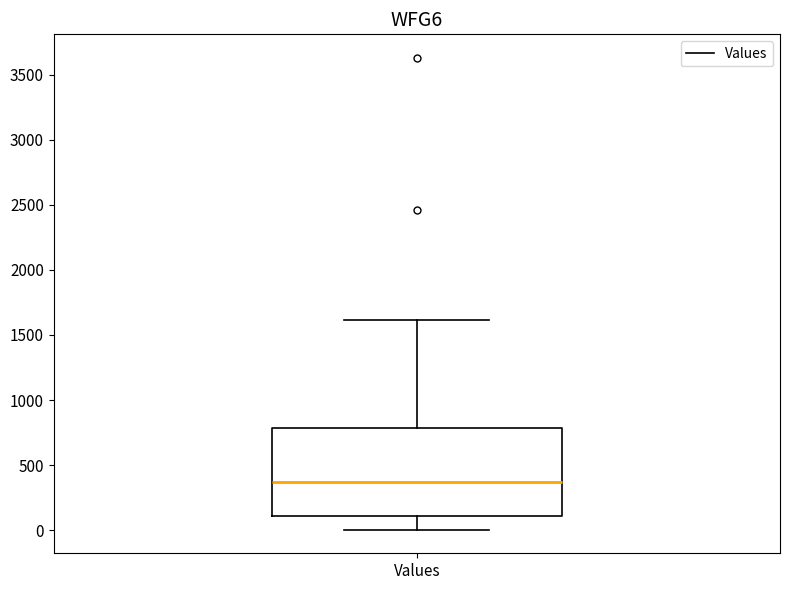

Transcribe this box plot: give where the median line is, the range the box spans, and where the two whiskers end, as read against the y-axis. The values are not printed on the chart, so give them approximately, as read against the axis.

median 350, box 100 to 800, whiskers 0 to 1600